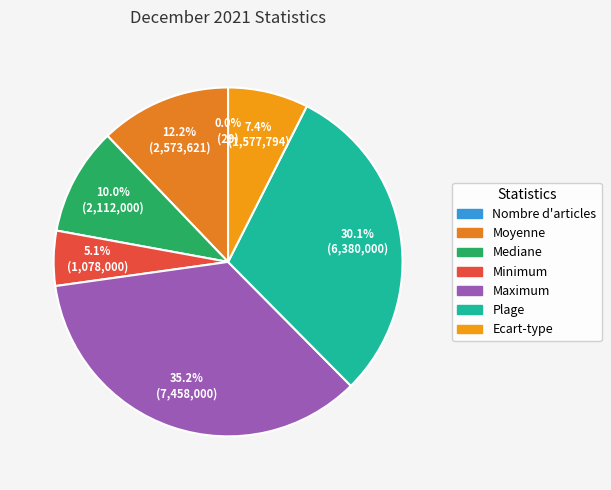

Is there any slice that represents more than half of the pie?

No